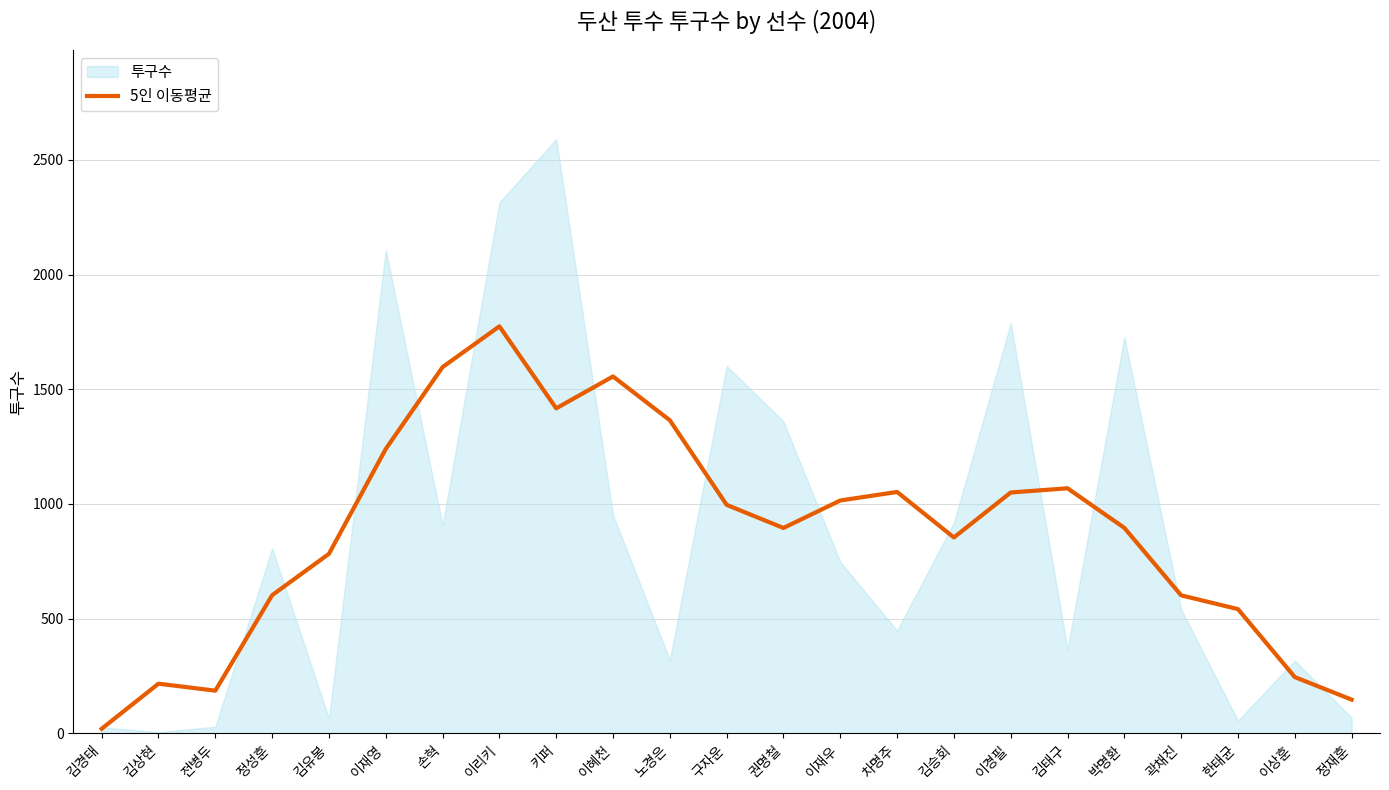

The value of 5인 이동평균 at 김유봉 is 782.6. True or false?

True